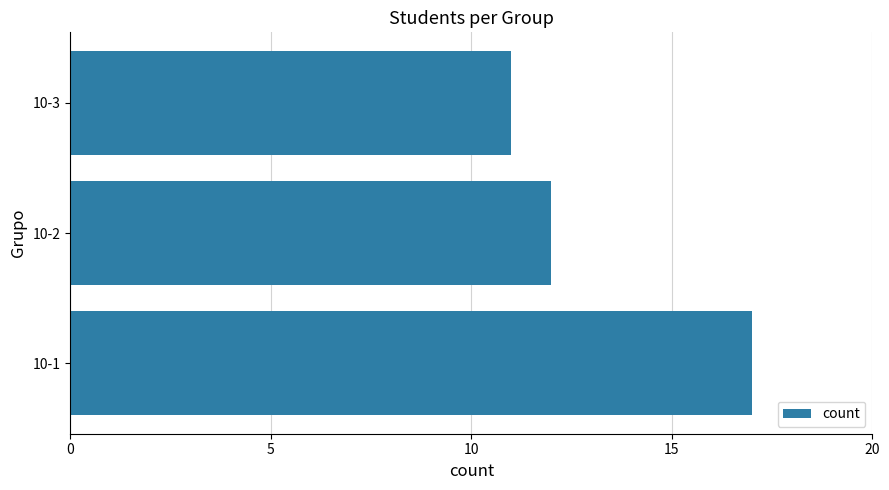

True or false: the data shows 6 at 10-1.

False